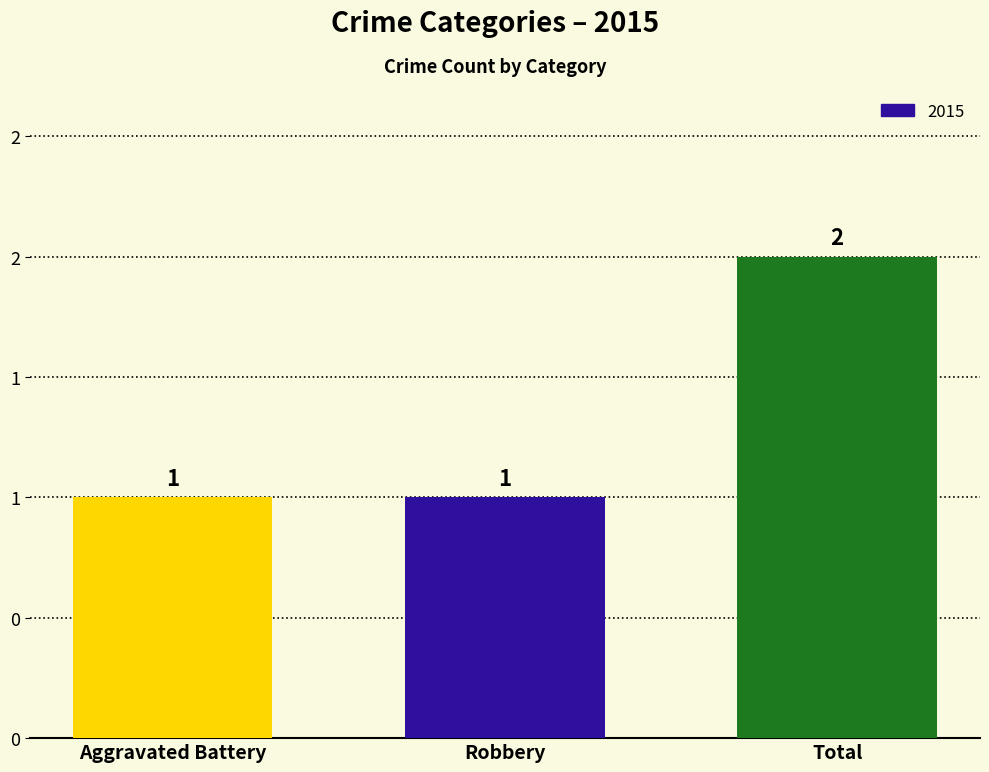

Where is the data nearest to the value 1?

Aggravated Battery